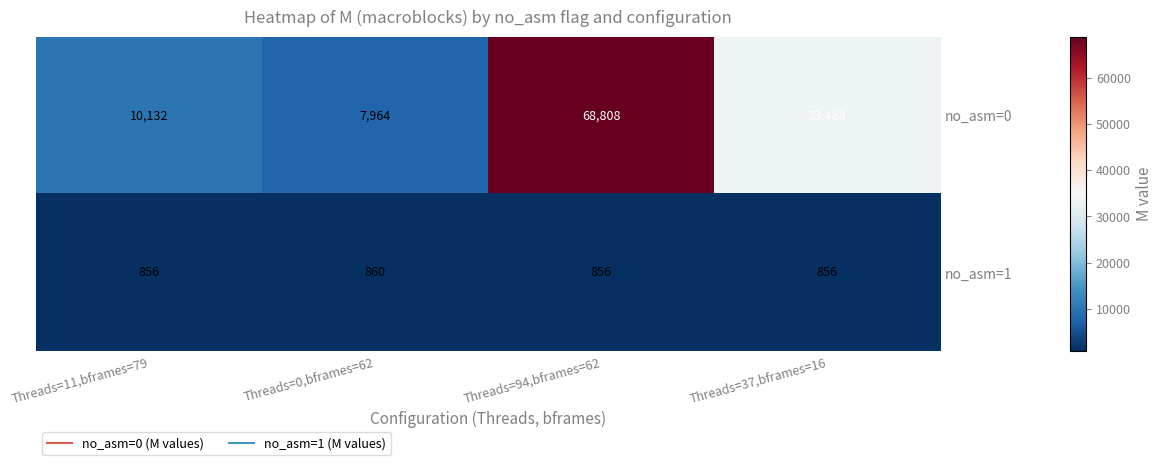

Reading left to right, extract all data points from this chart.

no_asm=0: Threads=11,bframes=79=10132	Threads=0,bframes=62=7964	Threads=94,bframes=62=68808	Threads=37,bframes=16=33488
no_asm=1: Threads=11,bframes=79=856	Threads=0,bframes=62=860	Threads=94,bframes=62=856	Threads=37,bframes=16=856